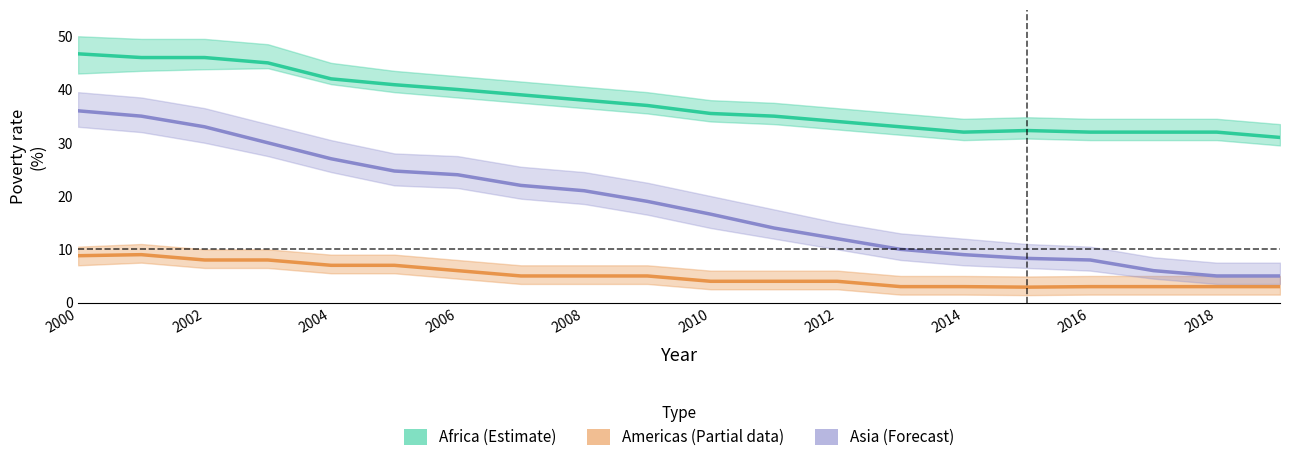

Reading left to right, list all the values displayed in this chart.

Africa (Estimate): 46.7	46.0	46.0	45.0	42.0	40.9	40.0	39.0	38.0	37.0	35.5	35.0	34.0	33.0	32.0	32.3	32.0	32.0	32.0	31.0
Americas (Partial): 8.8	9.0	8.0	8.0	7.0	7.0	6.0	5.0	5.0	5.0	4.0	4.0	4.0	3.0	3.0	2.9	3.0	3.0	3.0	3.0
Asia (Forecast): 36.0	35.0	33.0	30.0	27.0	24.7	24.0	22.0	21.0	19.0	16.6	14.0	12.0	10.0	9.0	8.3	8.0	6.0	5.0	5.0